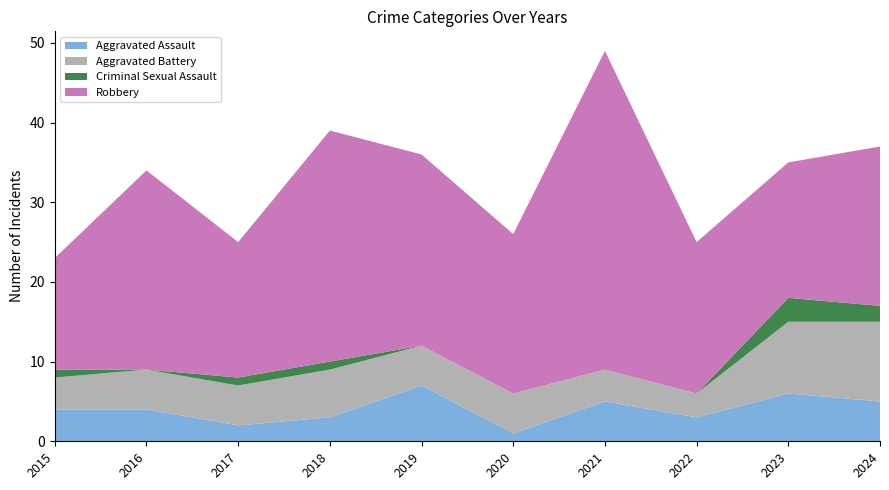

Reading right to left, extract all data points from this chart.

Aggravated Assault: 2024=5	2023=6	2022=3	2021=5	2020=1	2019=7	2018=3	2017=2	2016=4	2015=4
Aggravated Battery: 2024=10	2023=9	2022=3	2021=4	2020=5	2019=5	2018=6	2017=5	2016=5	2015=4
Criminal Sexual Assault: 2024=2	2023=3	2022=0	2021=0	2020=0	2019=0	2018=1	2017=1	2016=0	2015=1
Robbery: 2024=20	2023=17	2022=19	2021=40	2020=20	2019=24	2018=29	2017=17	2016=25	2015=14